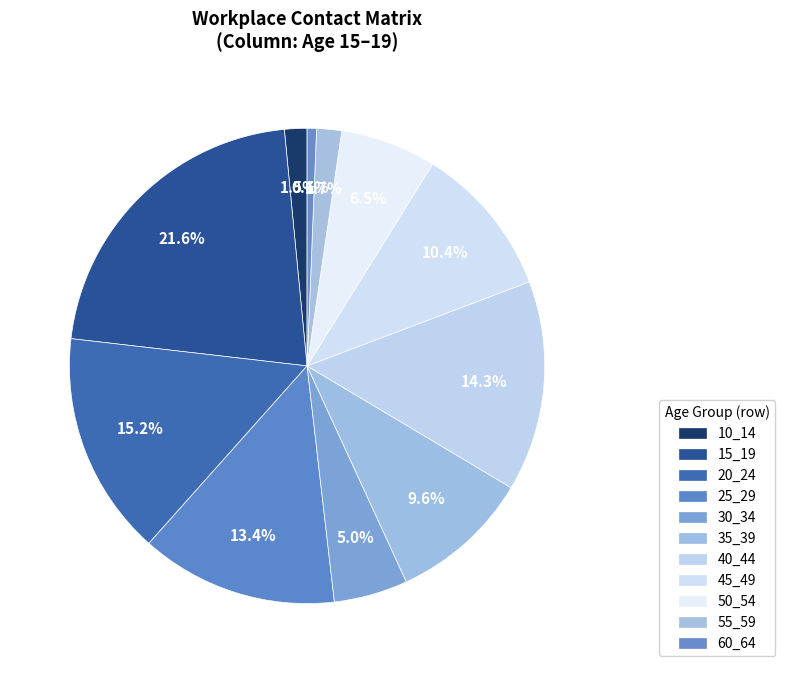

To the nearest percent, what is the difference between the 15_19 and 40_44 slice percentages?

7%